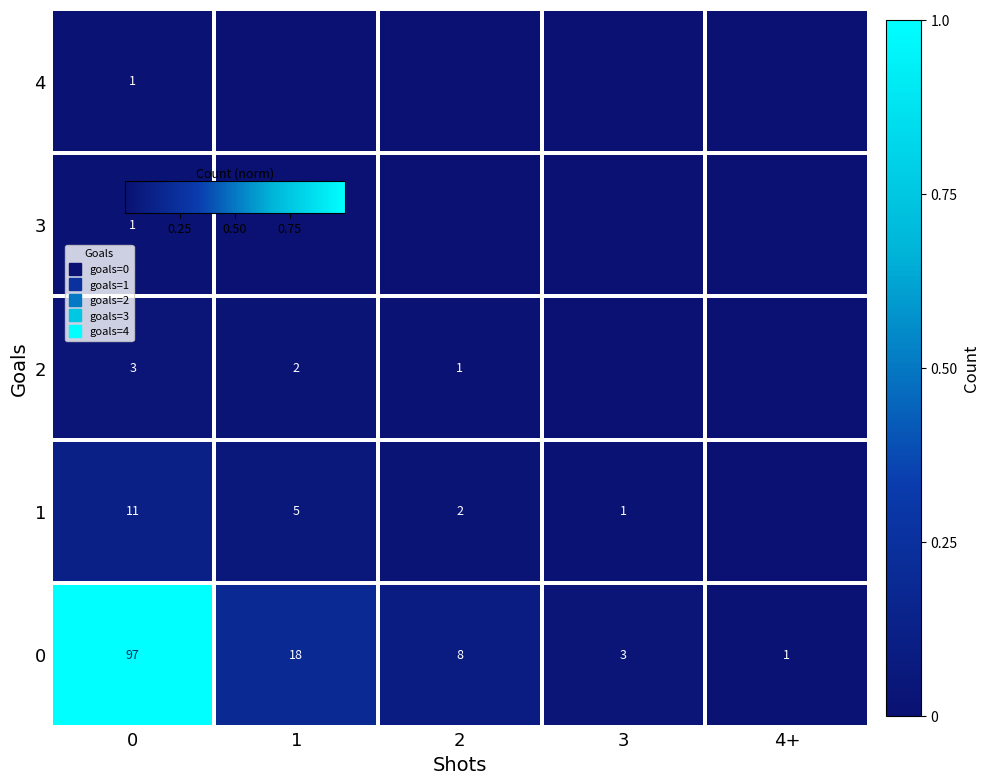

True or false: 0 has a value of 1.4 at 0.

False